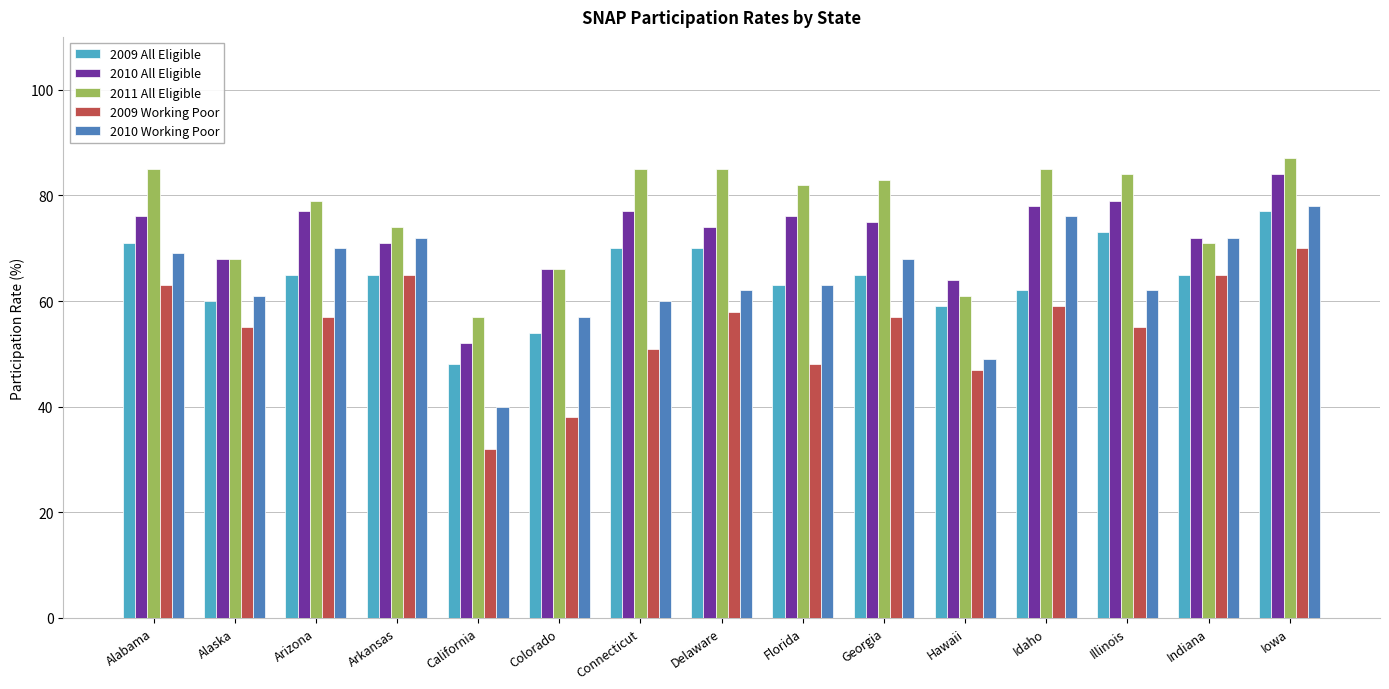

What is the greatest value displayed?

87